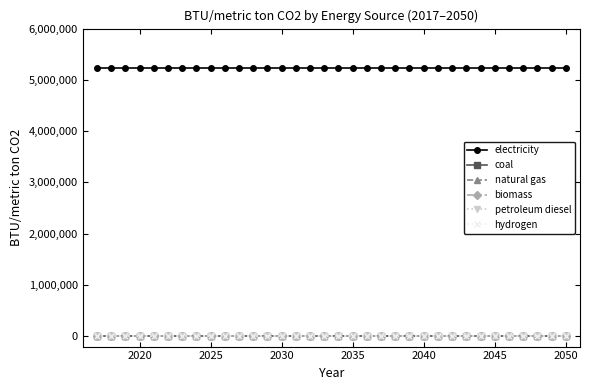

List the series in order of their peak value, highest first.

electricity, coal, natural gas, biomass, petroleum diesel, hydrogen